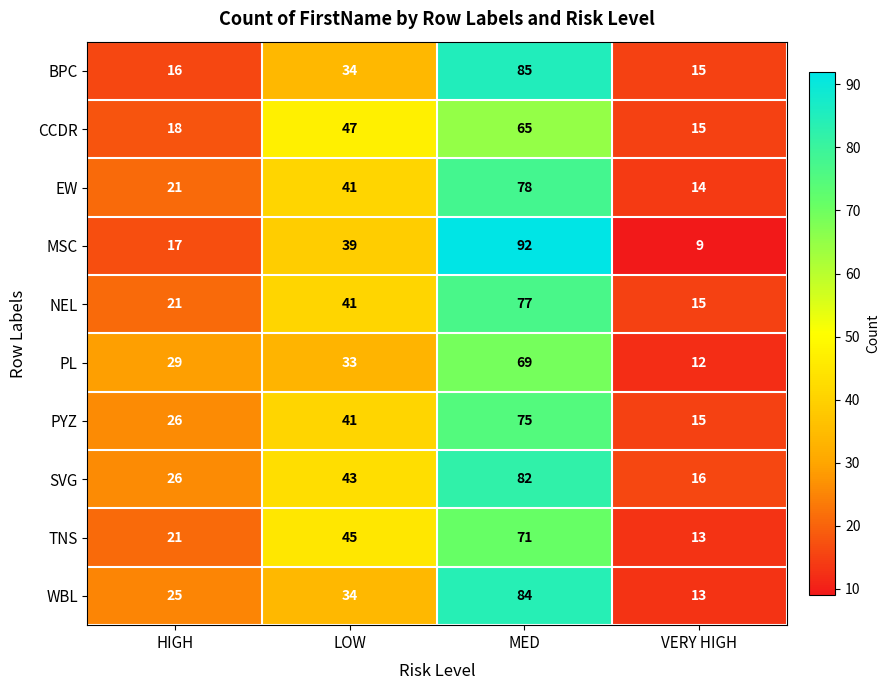

What is the smallest value displayed?

9